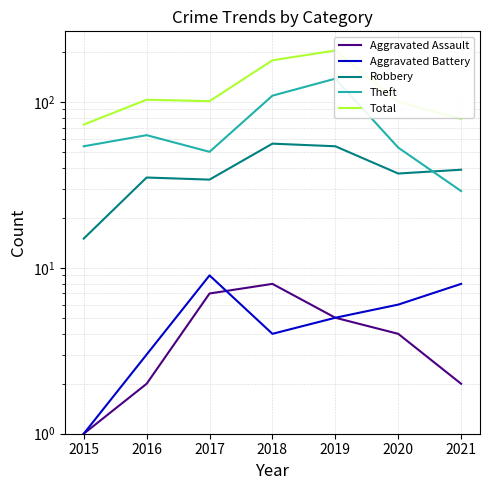

What is the maximum value for Aggravated Battery?

9